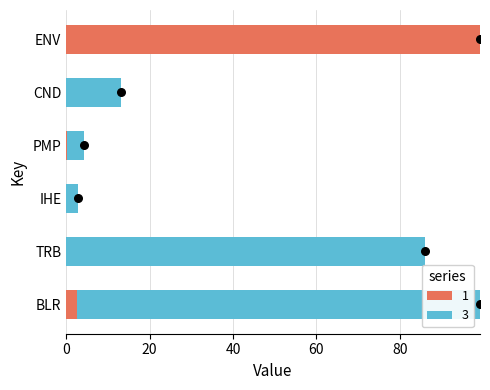

At which label does 1 reach its peak?

ENV